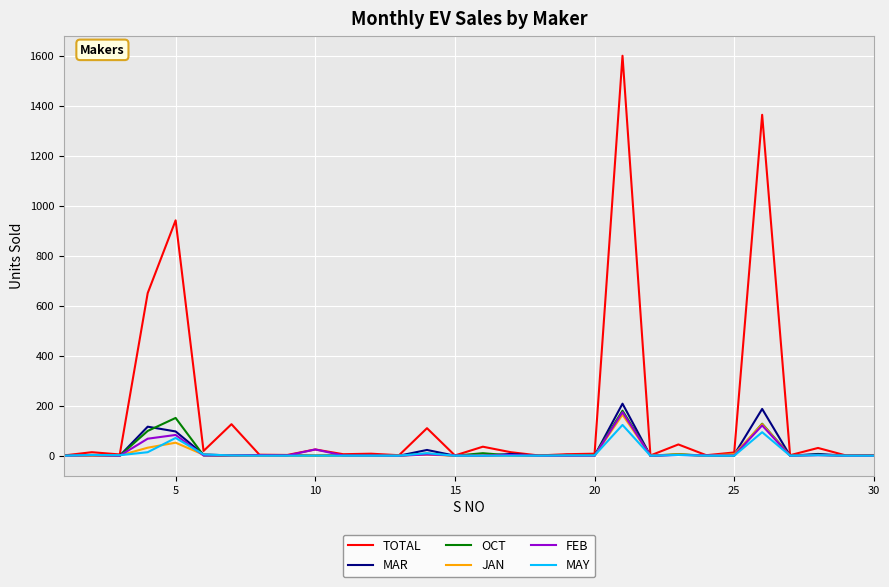

Which series has the largest total across all categories?

TOTAL